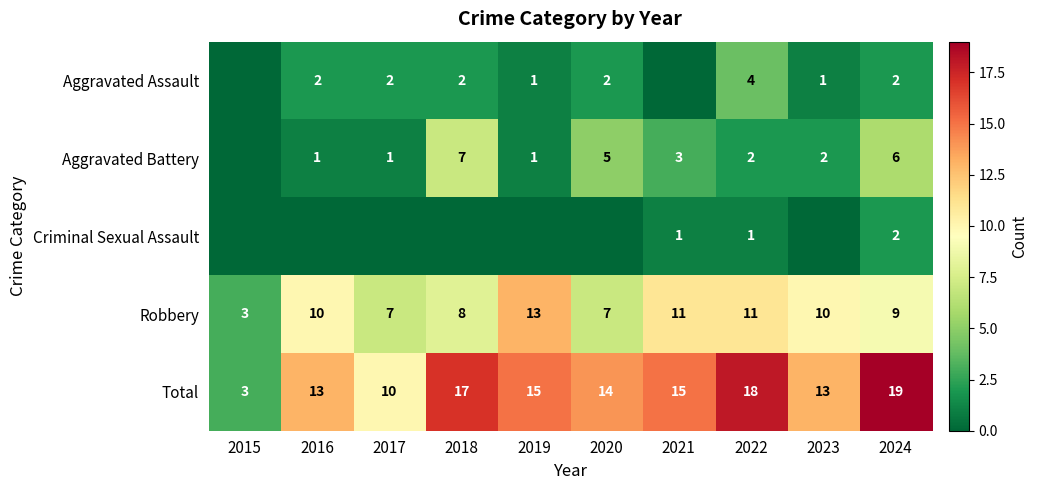

Is the value of Total at 2018 greater than the value of Robbery at 2020?

Yes